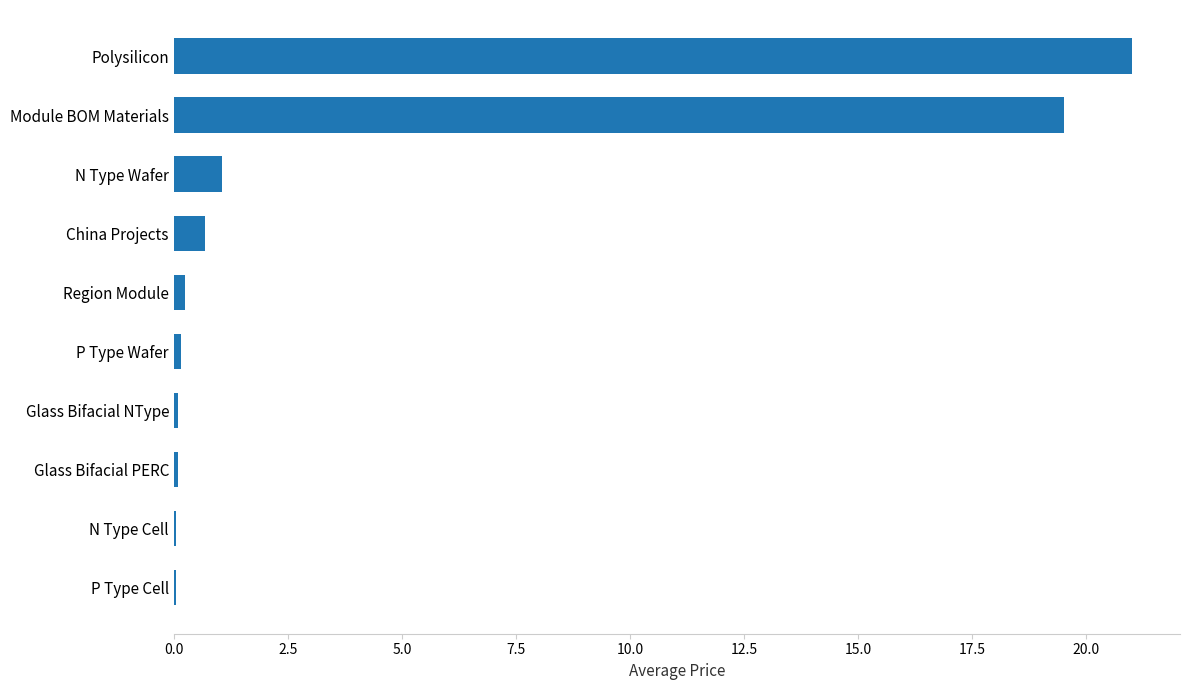

Which has a higher value, P Type Wafer or China Projects?

China Projects